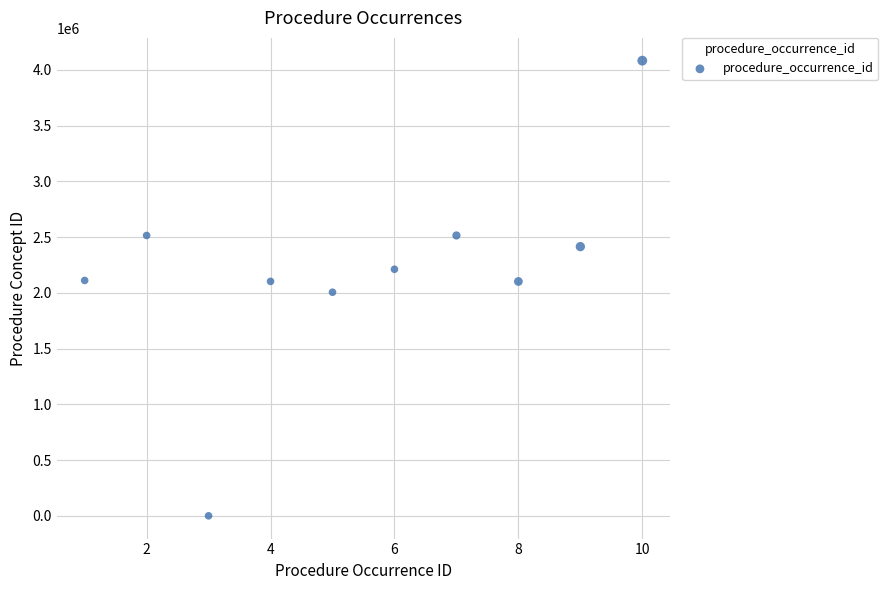

What is the range of X values (max minus min)?

9